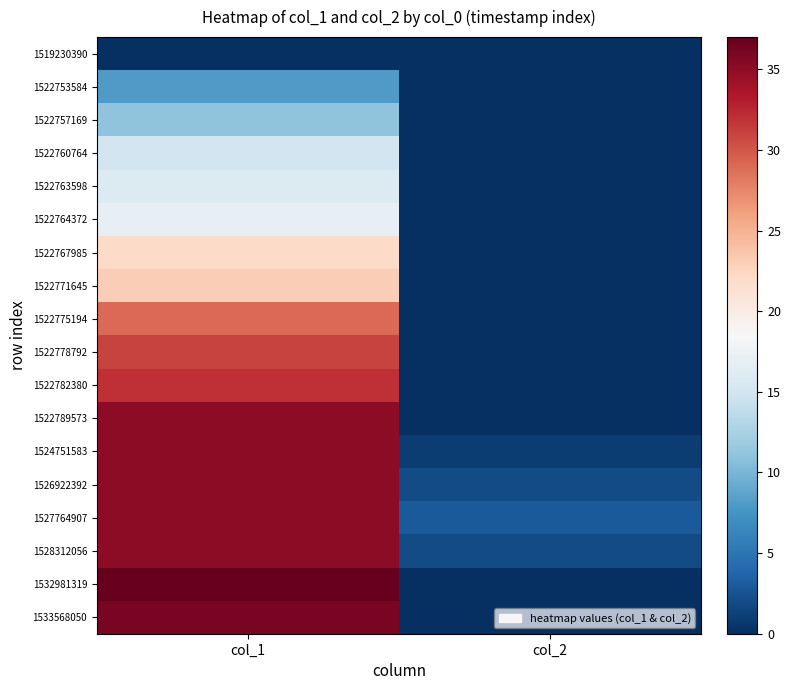

How many categories are shown in the chart?

2